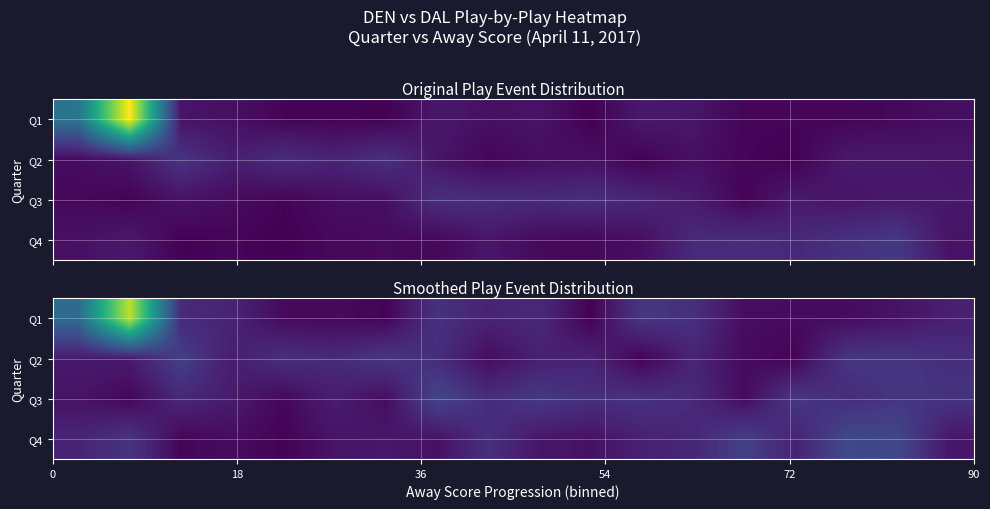

Which series has the widest spread of values?

Q1